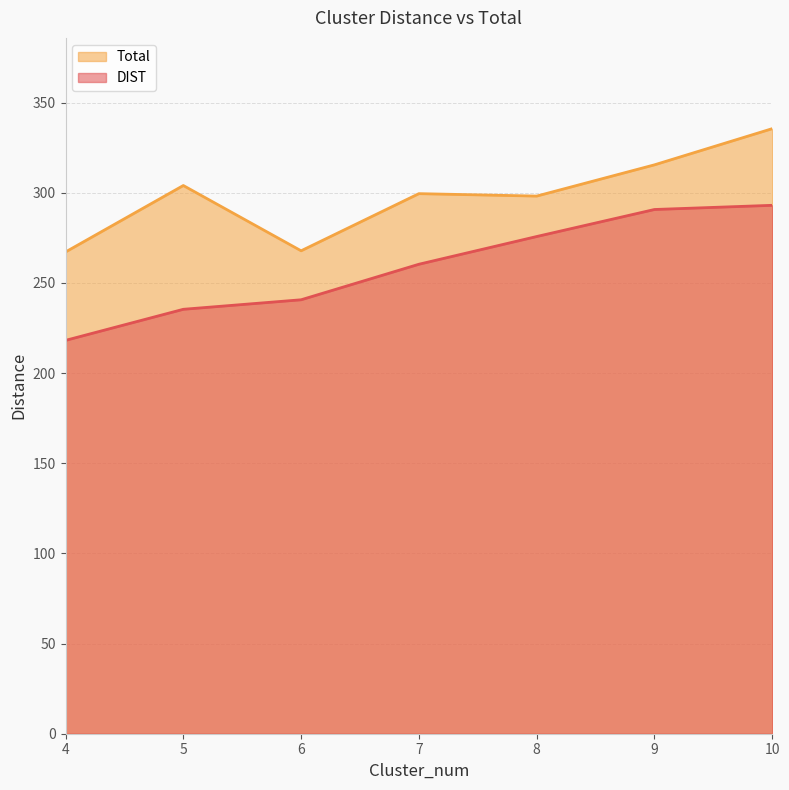

The Total series shows 299.5 at 7. True or false?

True